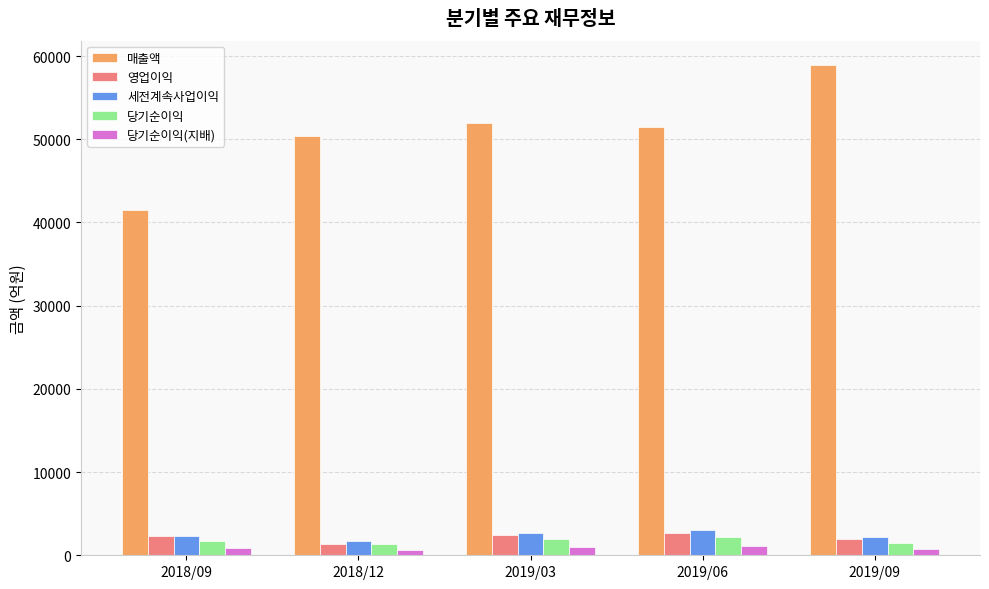

How many series are shown in this chart?

5